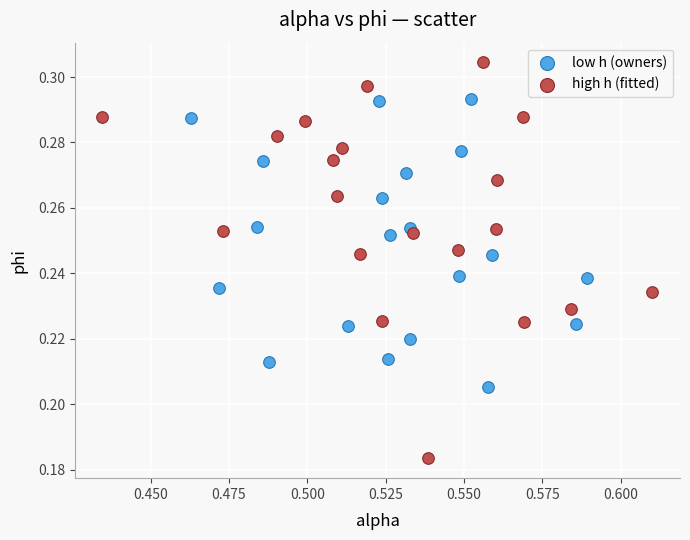

What are all the series names shown in the legend?

low h (owners), high h (fitted)